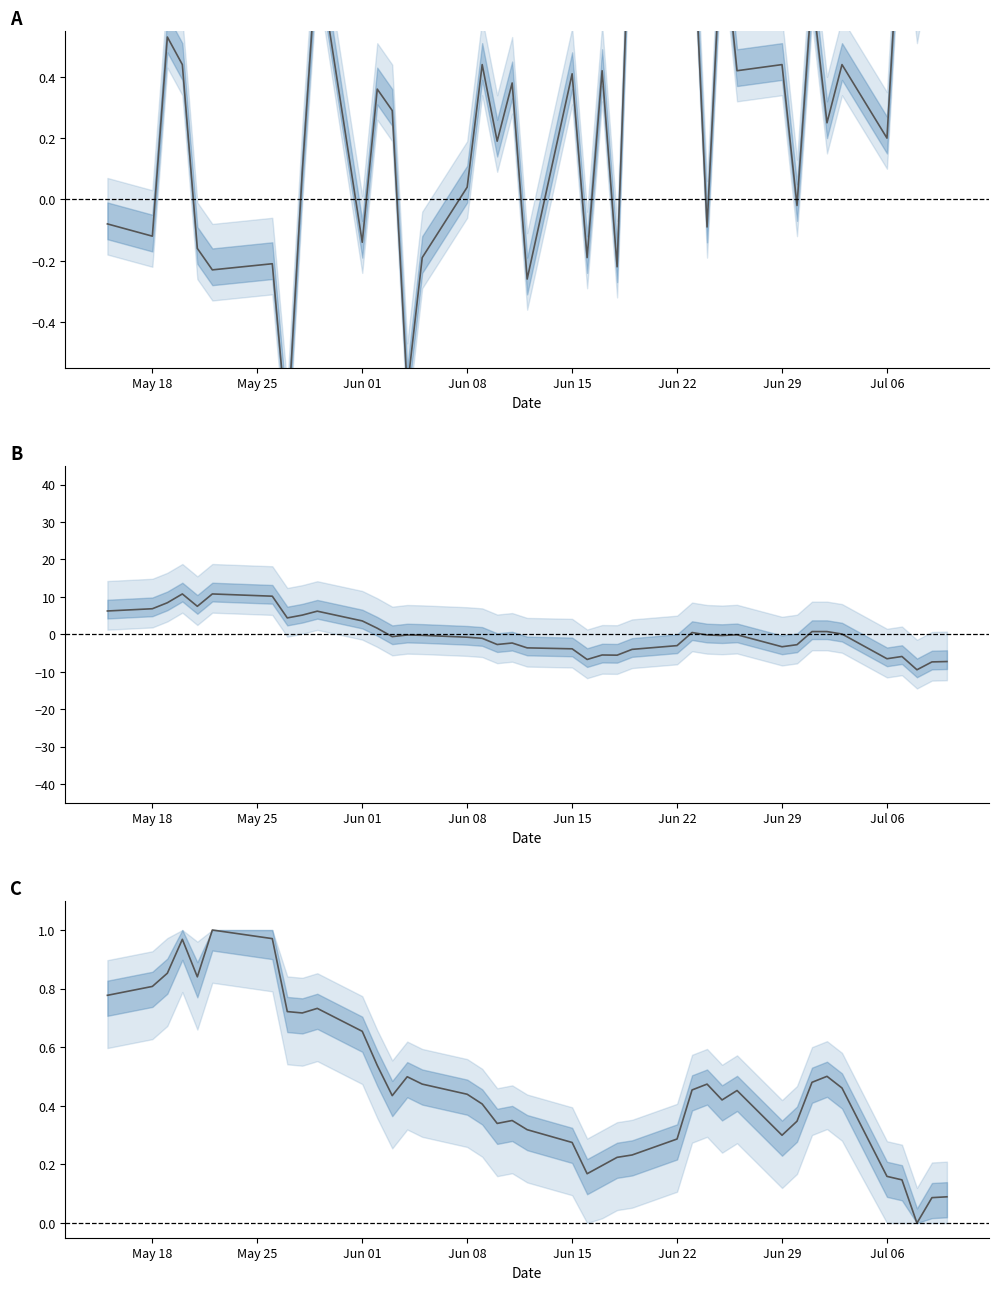

Reading left to right, what are all the values shown in this chart?

FUTURE_PRICE − SPOT_PRICE: -0.1	-0.1	0.5	0.4	-0.2	-0.2	-0.2	-0.8	0.1	0.8	-0.1	0.4	0.3	-0.6	-0.2	0.0	0.4	0.2	0.4	-0.3	0.4	-0.2	0.4	-0.2	1.2	1.0	1.0	-0.1	0.9	0.4	0.4	-0.0	0.7	0.2	0.4	0.2	1.0	0.6	0.9	0.9
FUTURE_PRICE (centered): 6.2	6.8	8.4	10.8	7.5	10.8	10.2	4.4	5.1	6.2	3.6	1.6	-0.6	-0.2	-0.3	-0.8	-1.1	-2.7	-2.3	-3.6	-3.9	-6.7	-5.5	-5.6	-4.0	-3.0	0.5	-0.2	-0.3	-0.1	-3.3	-2.8	0.7	0.7	0.1	-6.5	-5.9	-9.5	-7.4	-7.3
SPOT_PRICE (normalized): 0.8	0.8	0.9	1.0	0.8	1.0	1.0	0.7	0.7	0.7	0.7	0.5	0.4	0.5	0.5	0.4	0.4	0.3	0.3	0.3	0.3	0.2	0.2	0.2	0.2	0.3	0.5	0.5	0.4	0.5	0.3	0.3	0.5	0.5	0.5	0.2	0.1	0.0	0.1	0.1